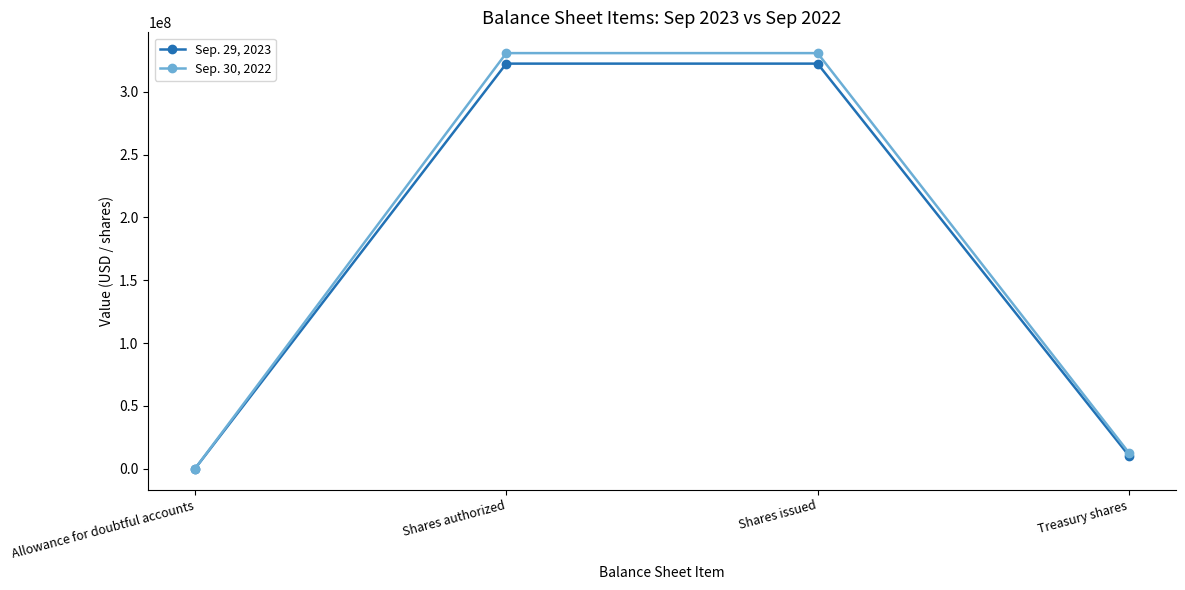

True or false: Sep. 29, 2023 has a value of 146290401 at Shares issued.

False